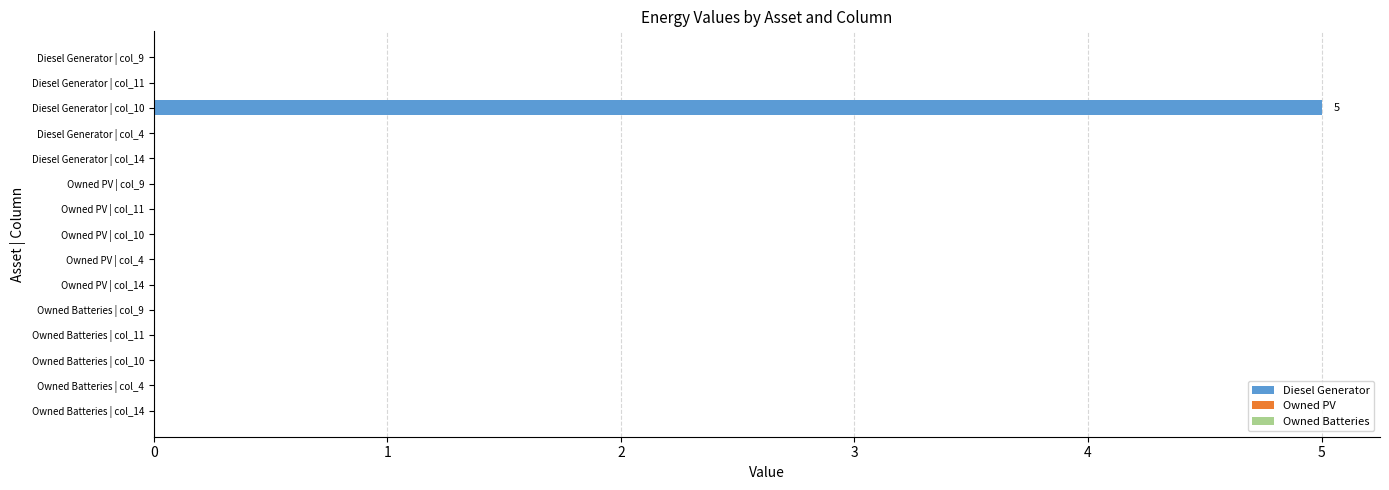

Is it true that the value at Diesel Generator | col_11 is 1.5?

False